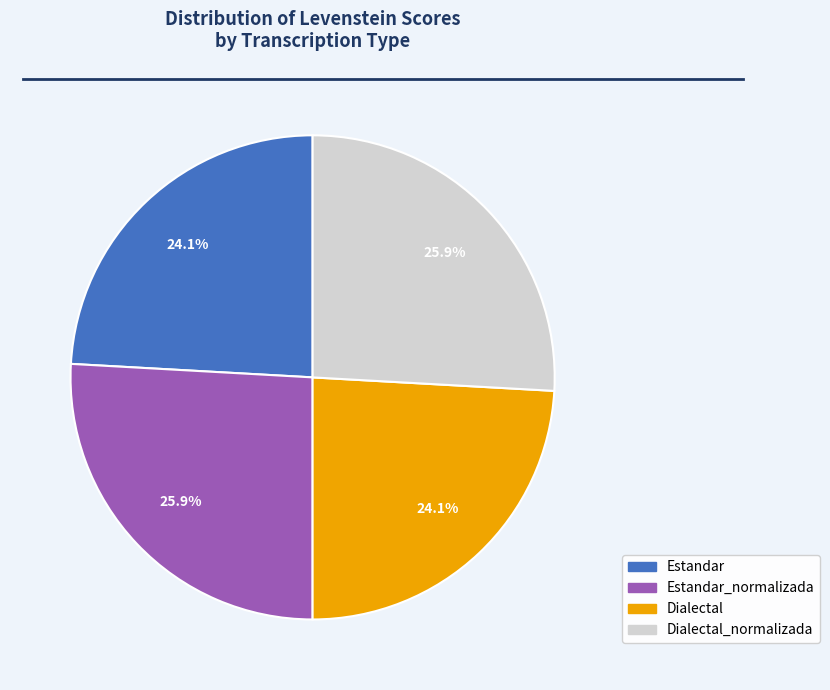

What is the ratio of the value at Dialectal to the value at Estandar?

1.0